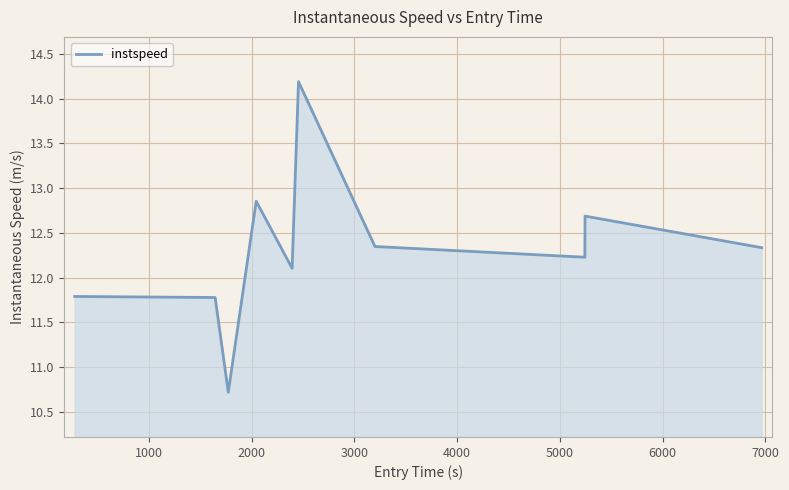

What is the difference between the maximum and minimum values?

3.5